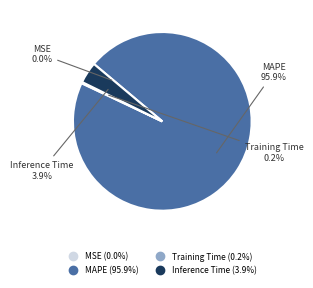

Which slice is the largest?

MAPE